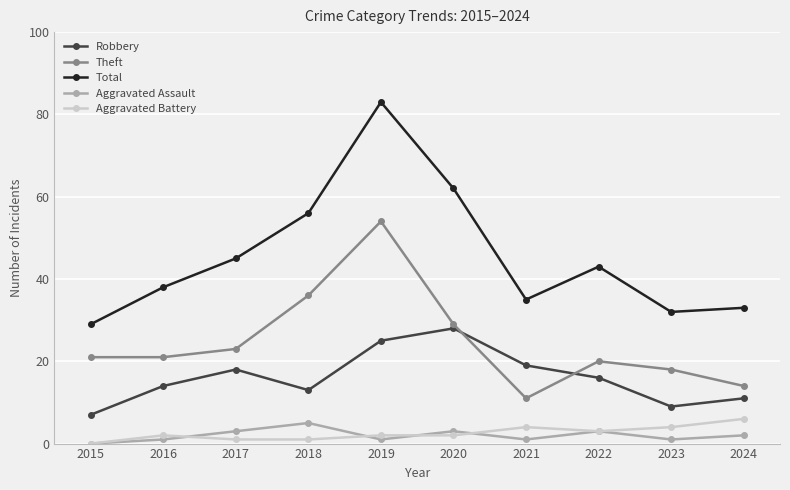

What is the average value of the Total series?

46